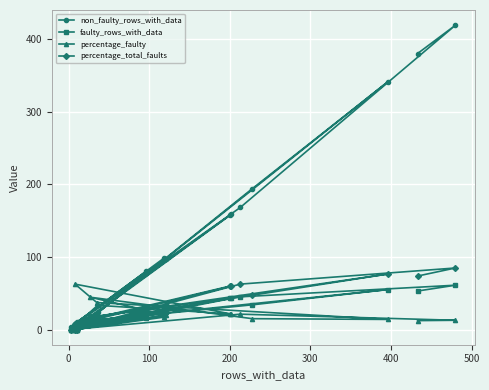

What are all the series names shown in the legend?

non_faulty_rows_with_data, faulty_rows_with_data, percentage_faulty, percentage_total_faults